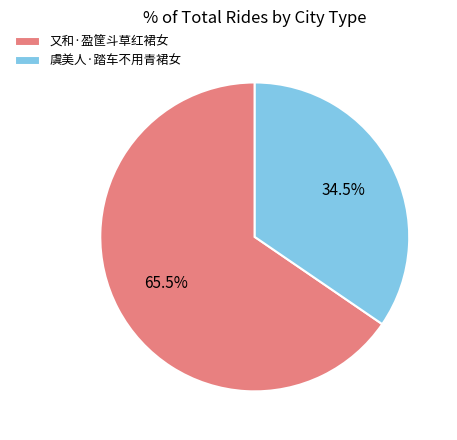

Count the number of slices in the pie.

2